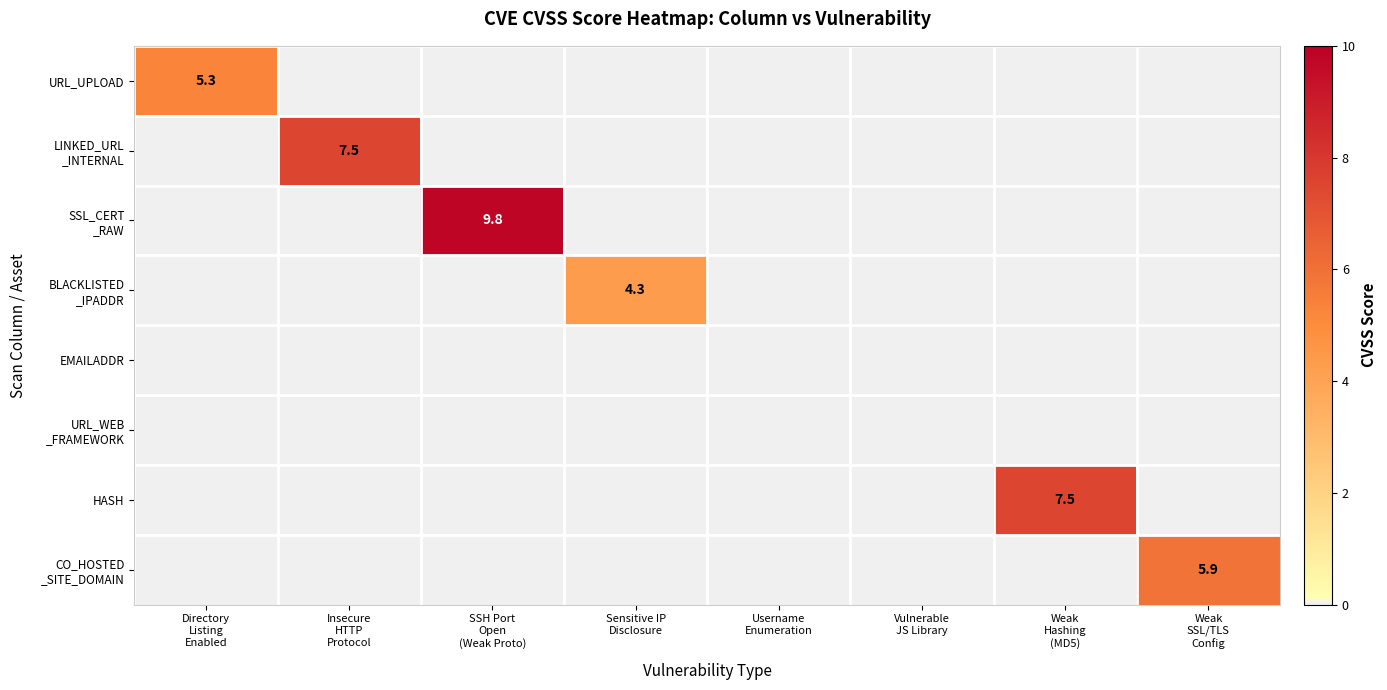

List the labels in order of URL_WEB _FRAMEWORK value, smallest first.

Directory Listing Enabled, Insecure HTTP Protocol, SSH Port Open (Weak Proto), Sensitive IP Disclosure, Username Enumeration, Vulnerable JS Library, Weak Hashing (MD5), Weak SSL/TLS Config